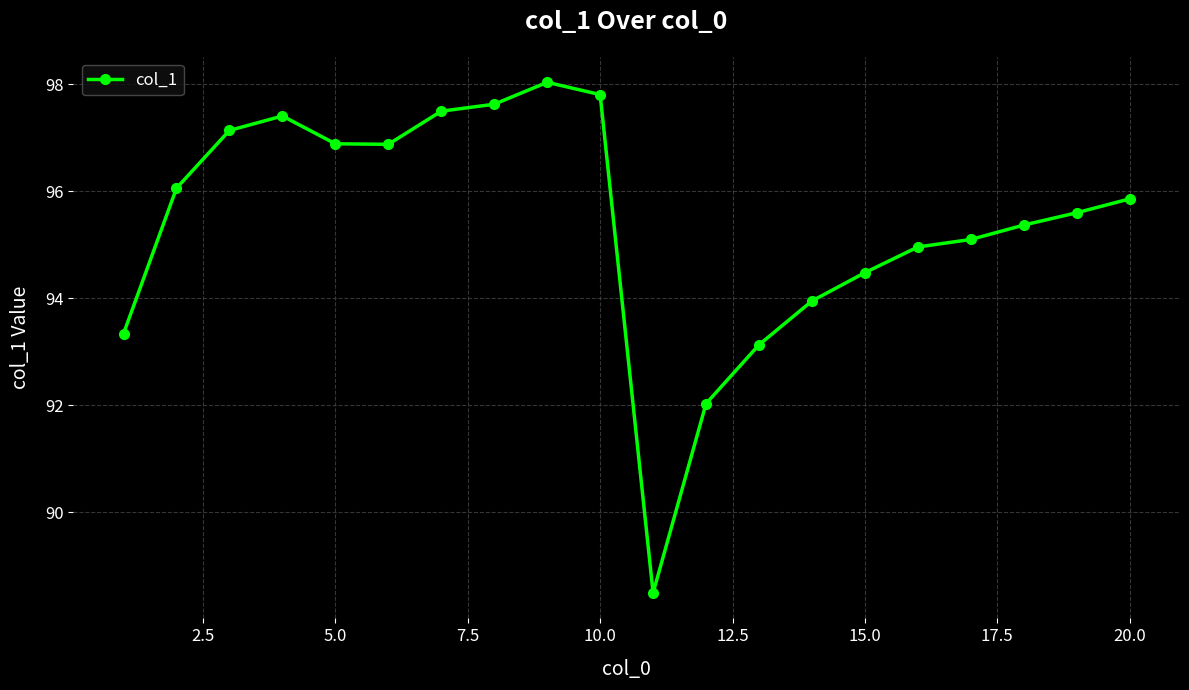

What is the smallest value displayed?

88.5